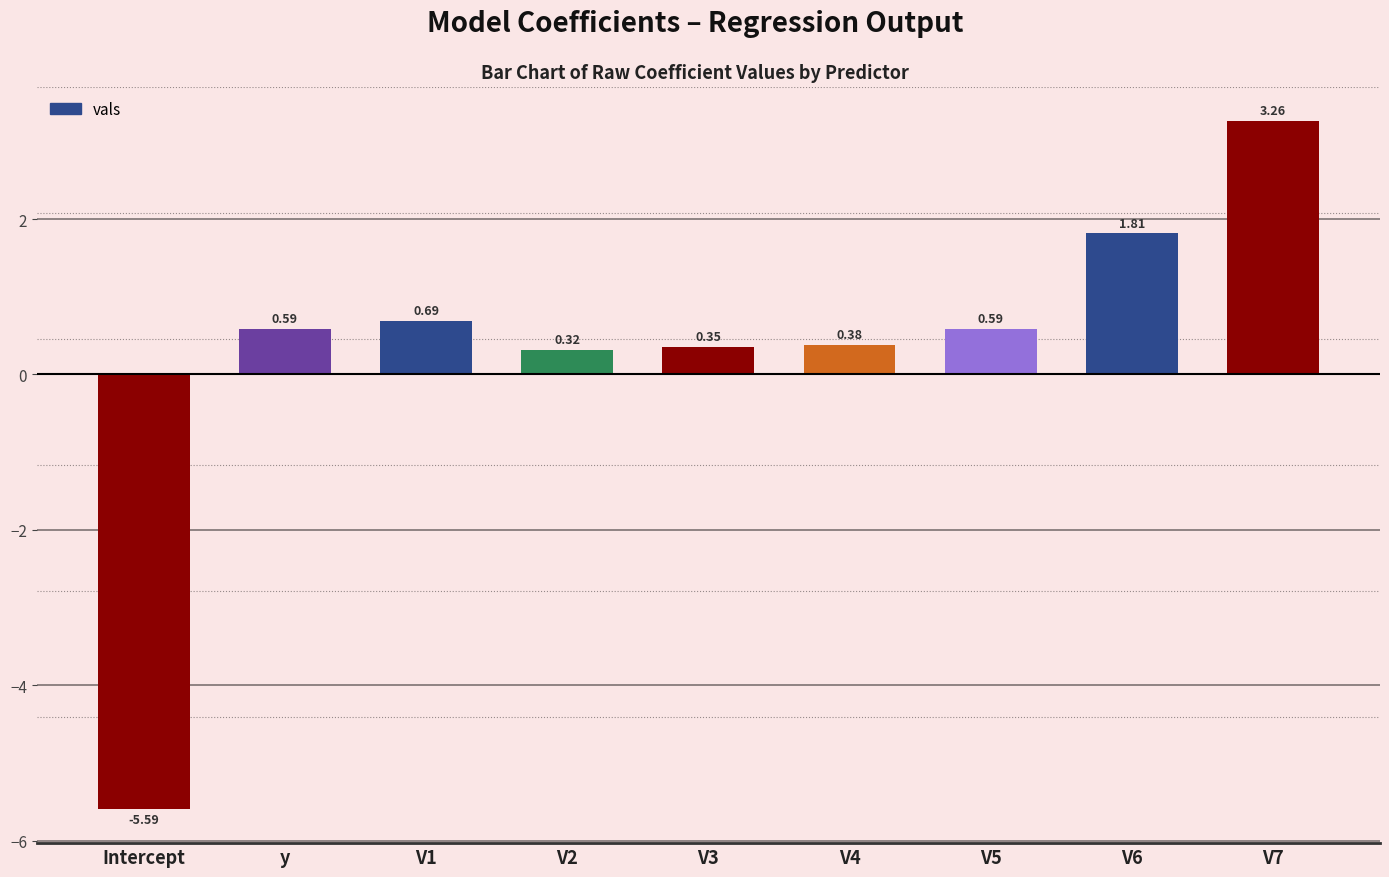

How many negative values are there?

1